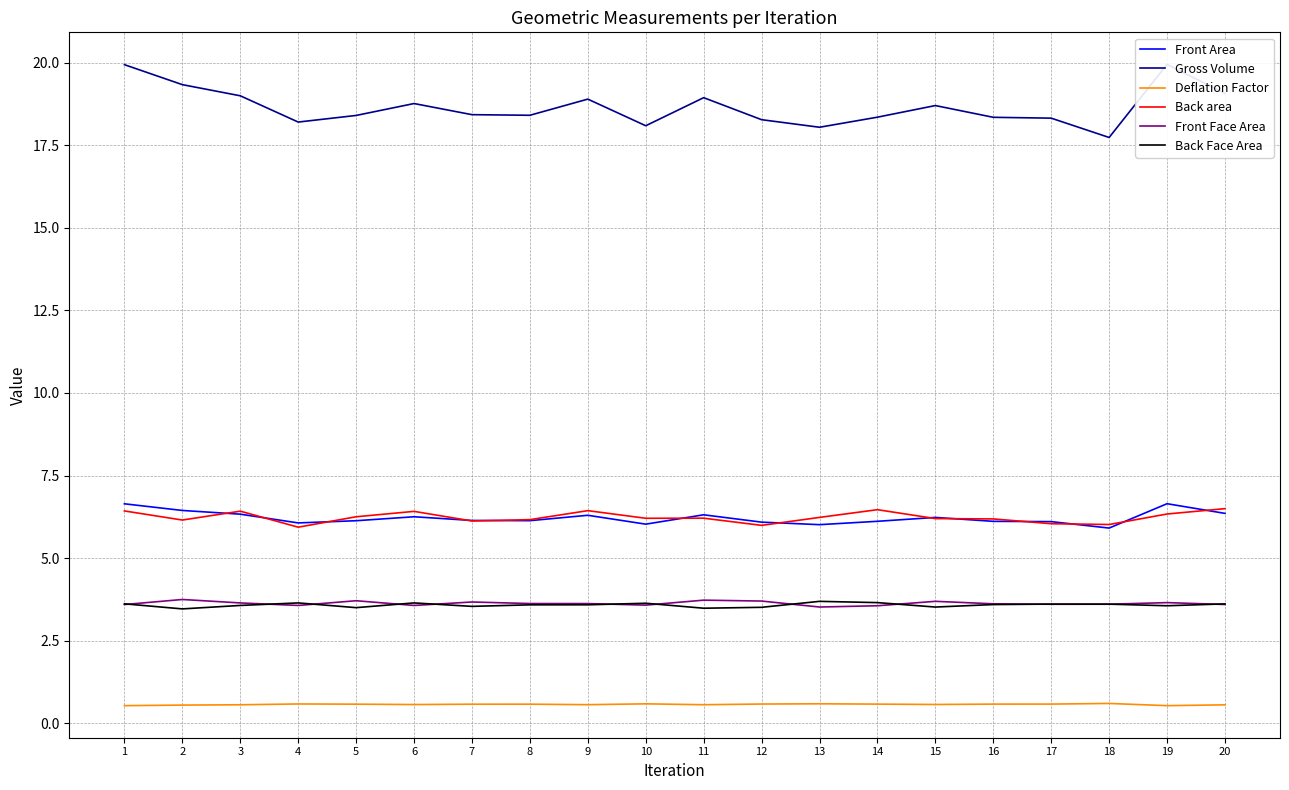

Which category has the highest value across all series?

19